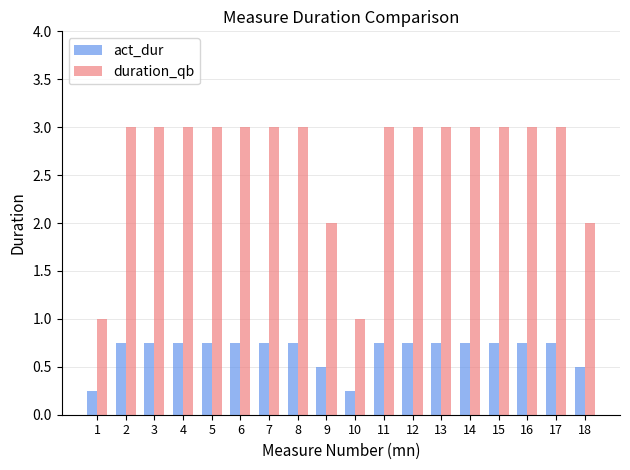

The act_dur series shows 1.3 at 5. True or false?

False